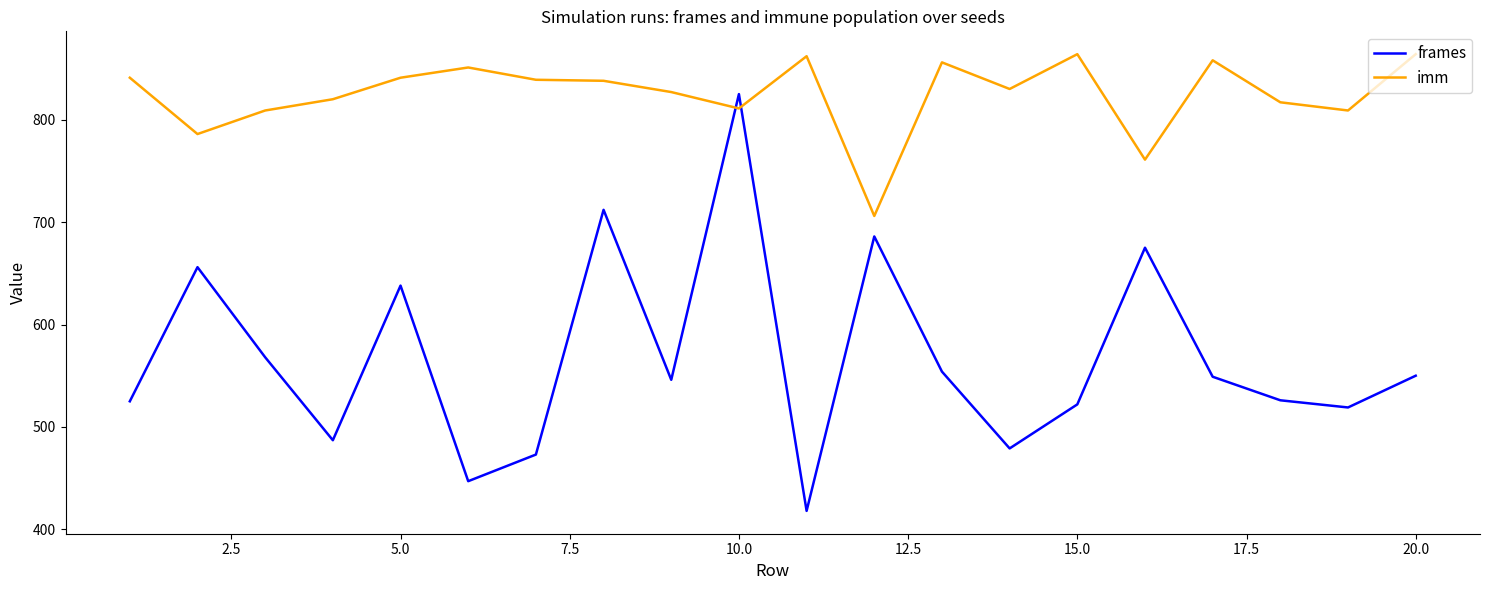

True or false: imm and frames cross at least once.

True